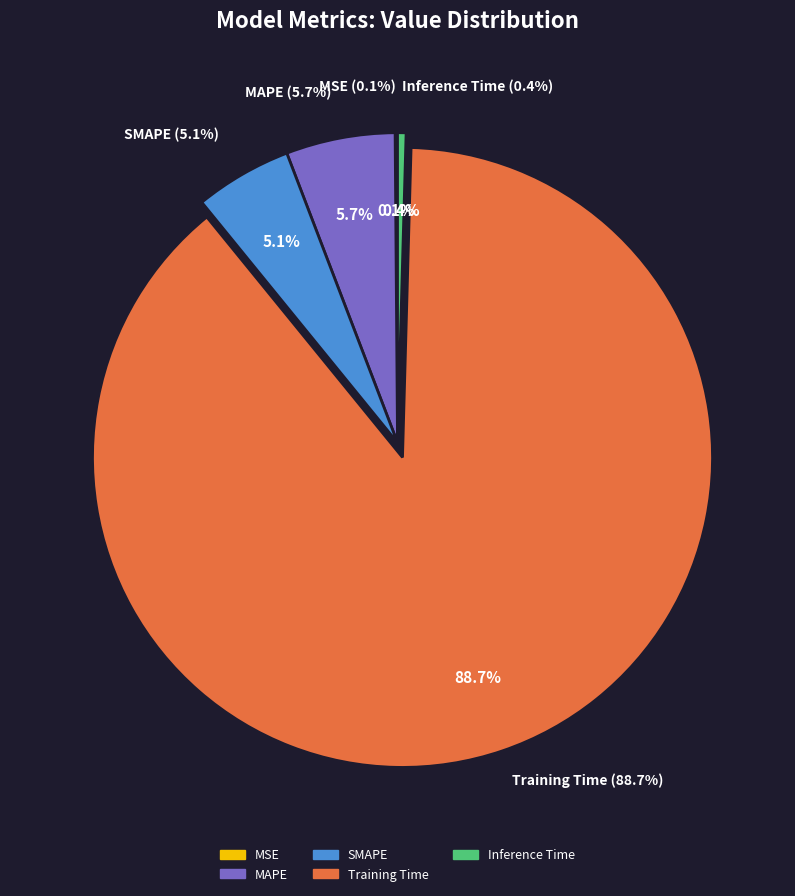

Combined, do SMAPE and MAPE account for over 50%?

No